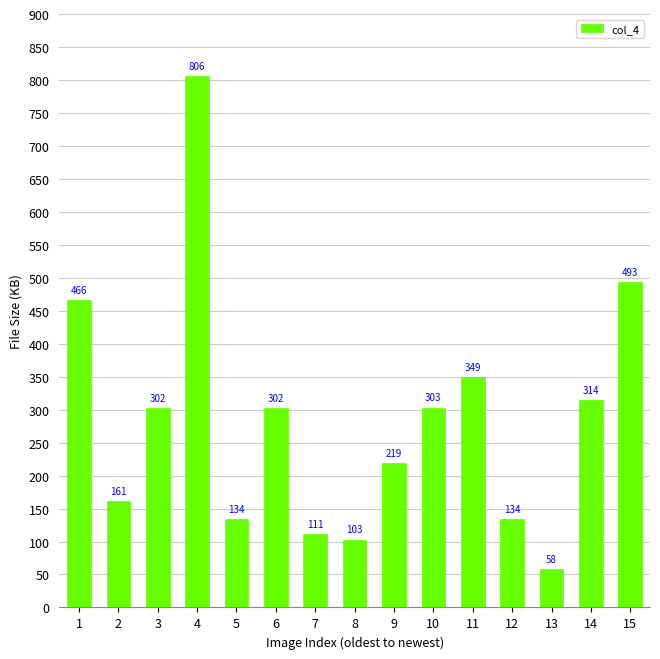

Reading left to right, extract all data points from this chart.

466	161	302	806	134	302	111	103	219	303	349	134	58	314	493